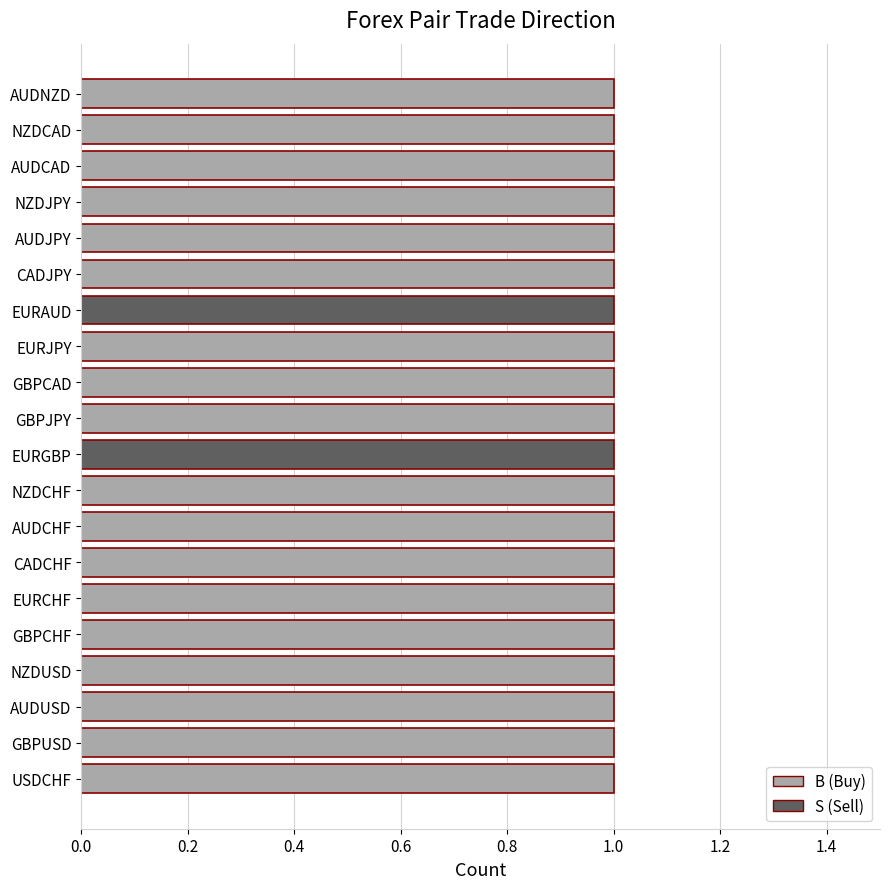

Which has a higher value, B or S?

B